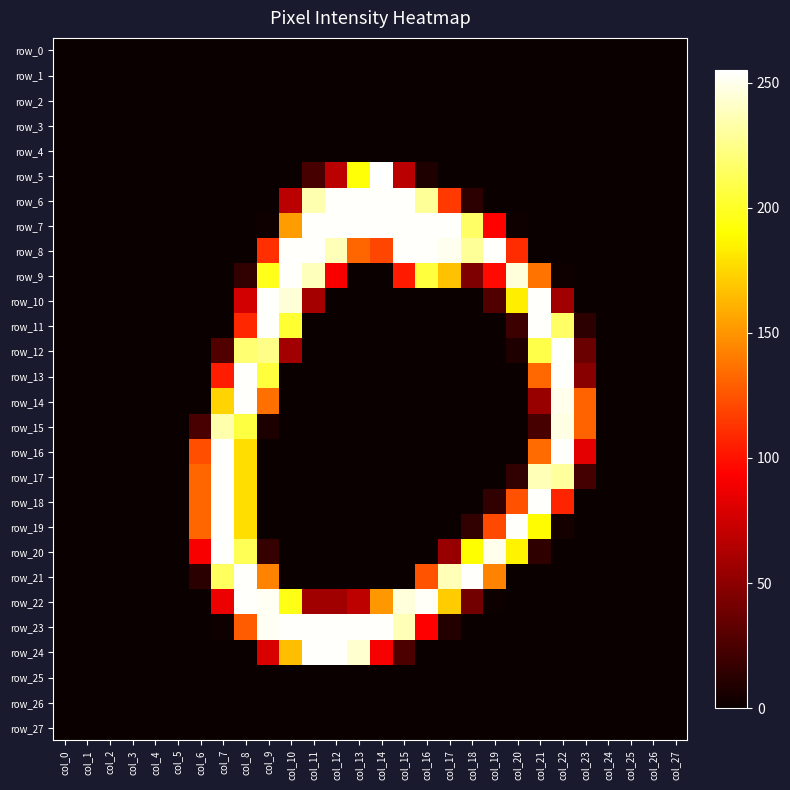

Is it true that row_25 equals 0 at col_1?

True